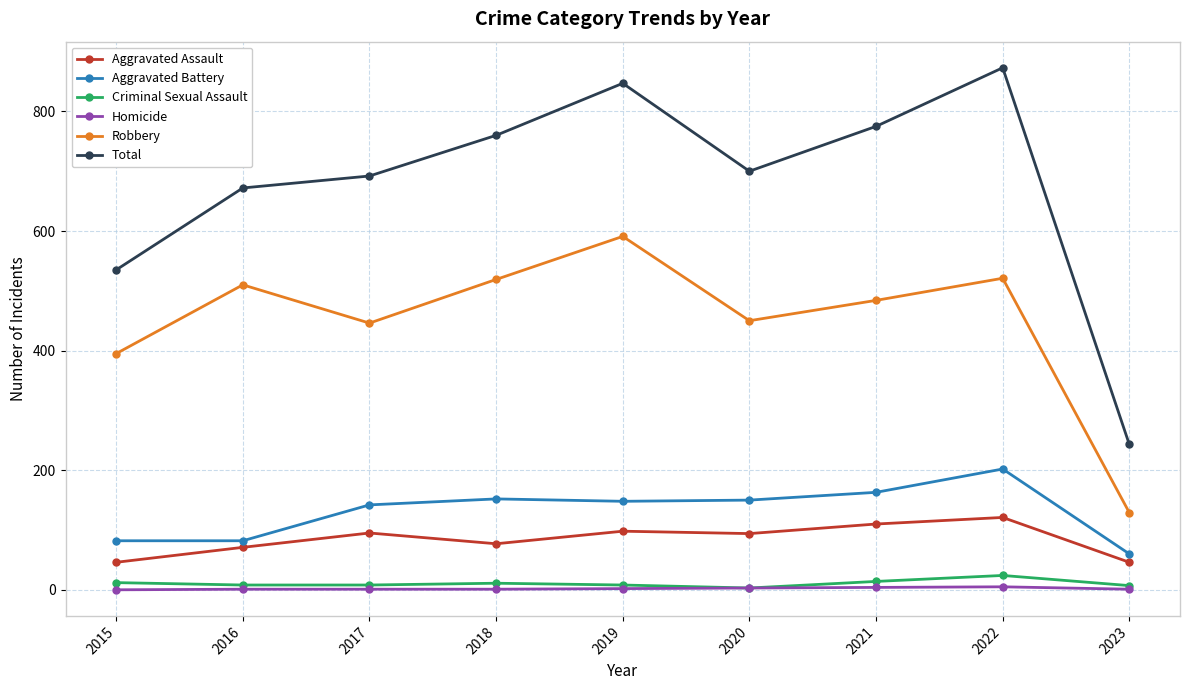

Which series has the widest spread of values?

Total